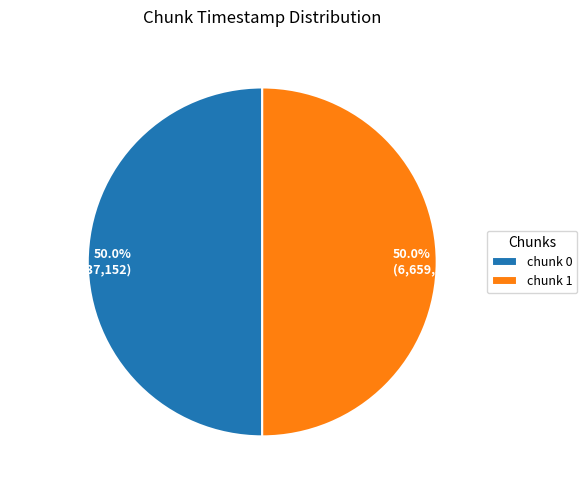

True or false: chunk 1 accounts for 9% of the total.

False